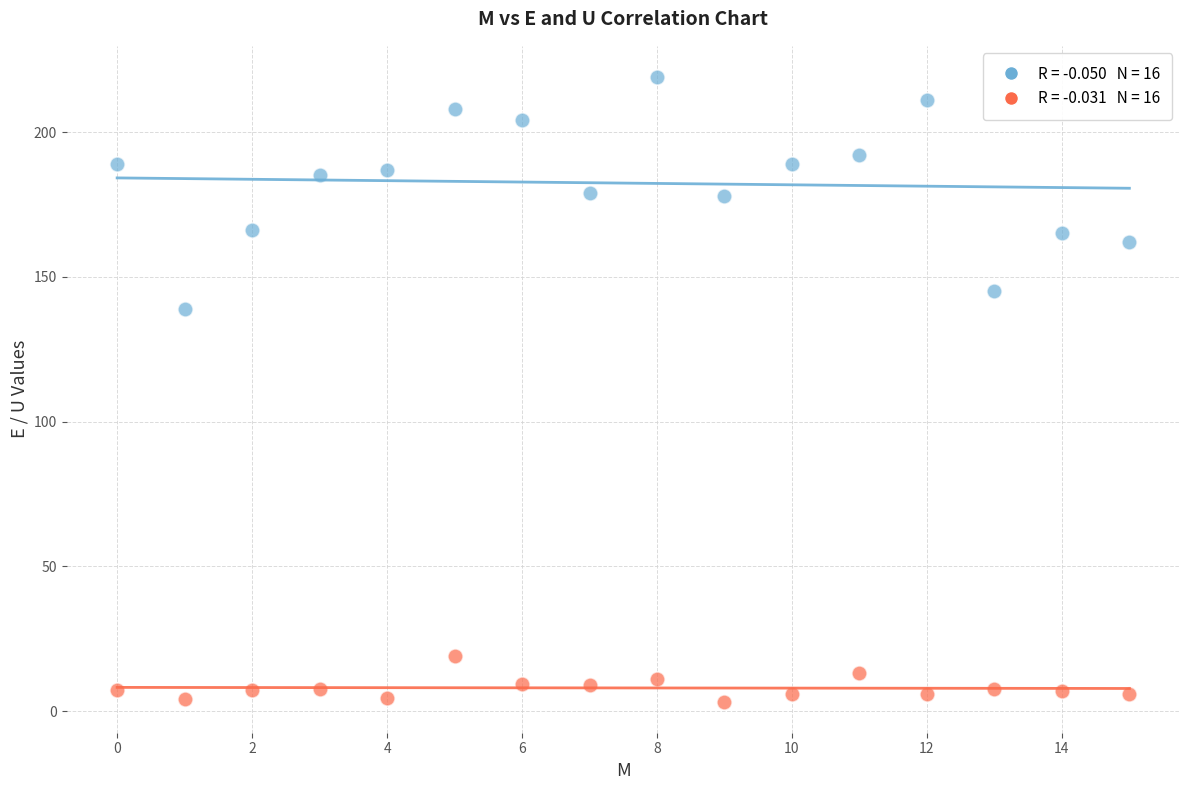

Across all data points, what is the range of Y values (max minus min)?

215.7